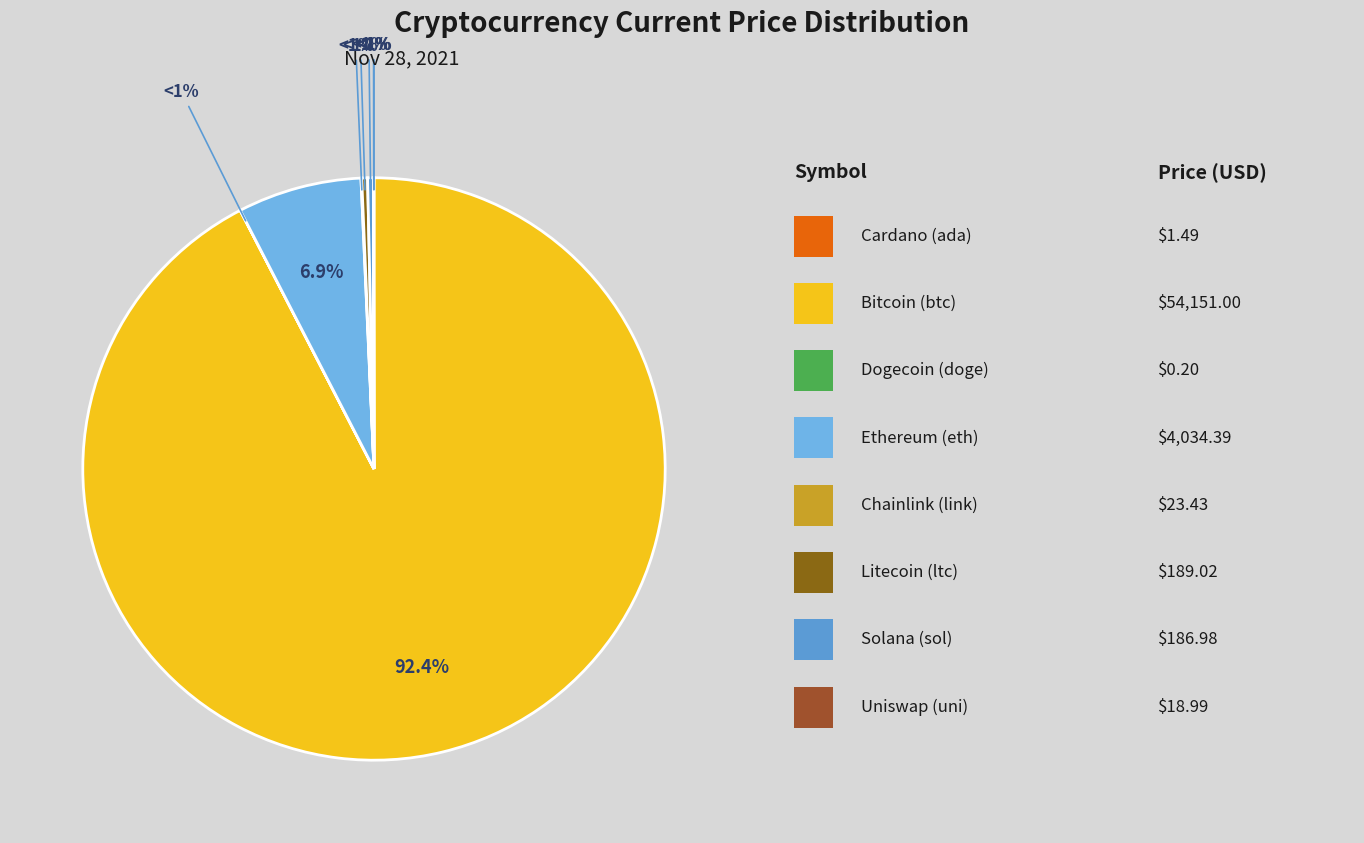

Count the number of slices in the pie.

8